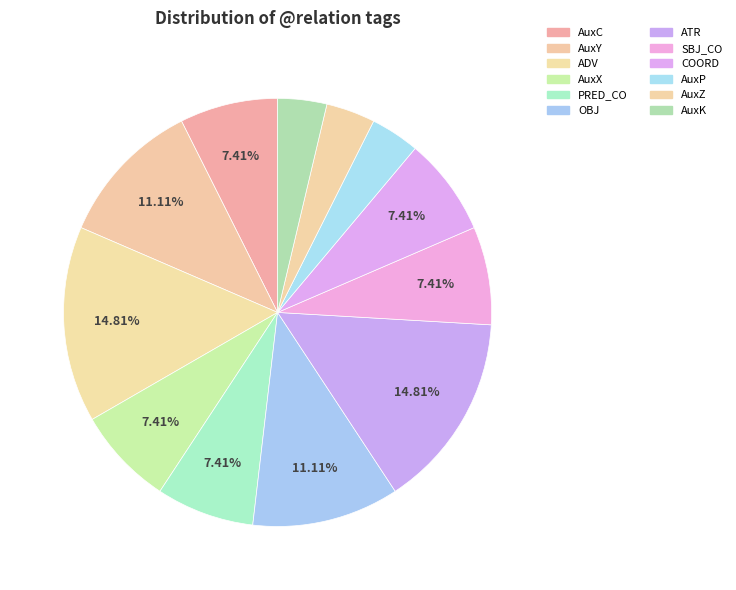

To the nearest percent, what is the difference between the largest and smallest slice percentages?

11%